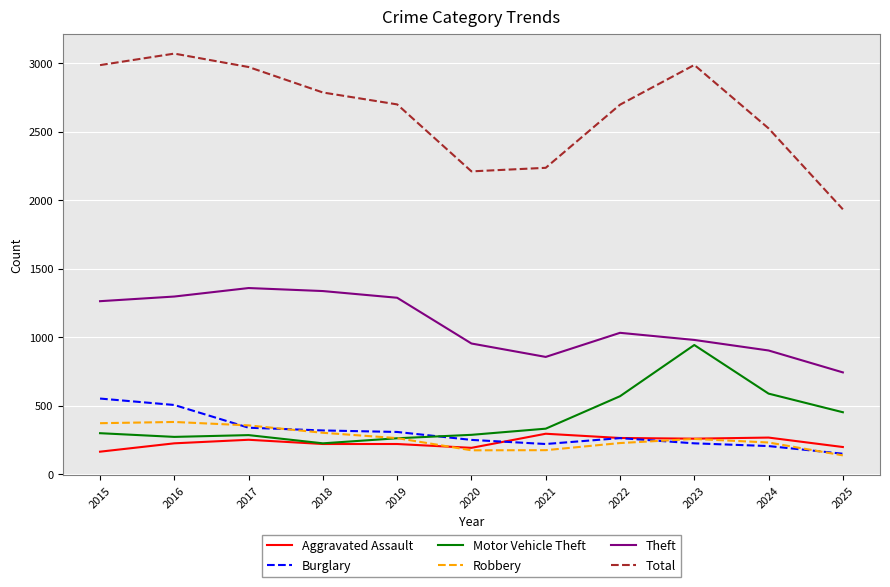

What are all the series names shown in the legend?

Aggravated Assault, Burglary, Motor Vehicle Theft, Robbery, Theft, Total